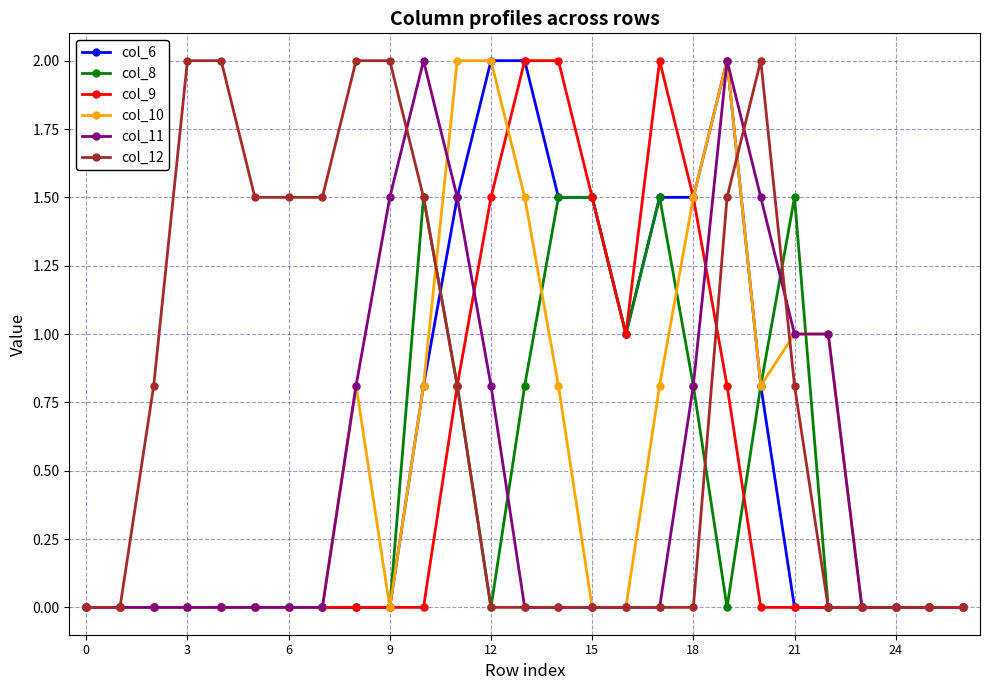

What is the value of the col_12 point at the 22nd from the left?

0.8